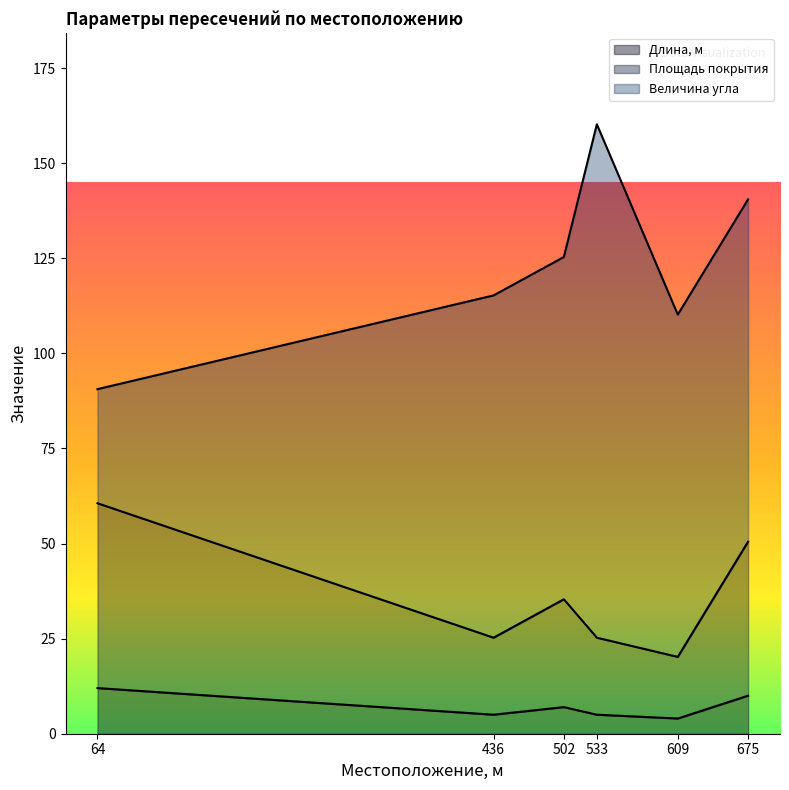

True or false: Длина, м and Площадь покрытия intersect in this chart.

False